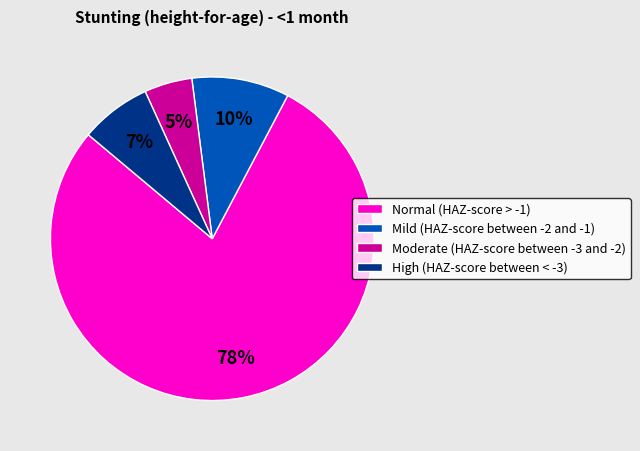

Is it true that Normal (HAZ-score > -1) is 78% of the pie?

True